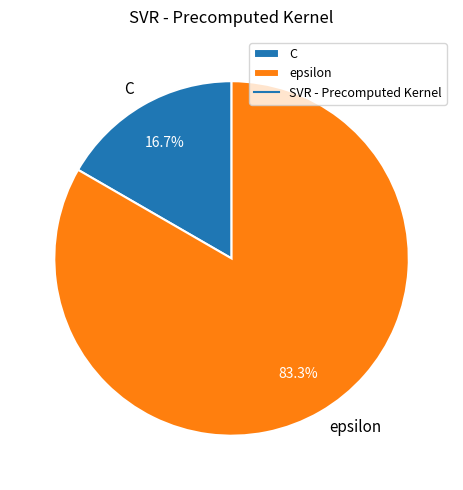

Approximately how many times larger is the value at epsilon compared to C?

5.0